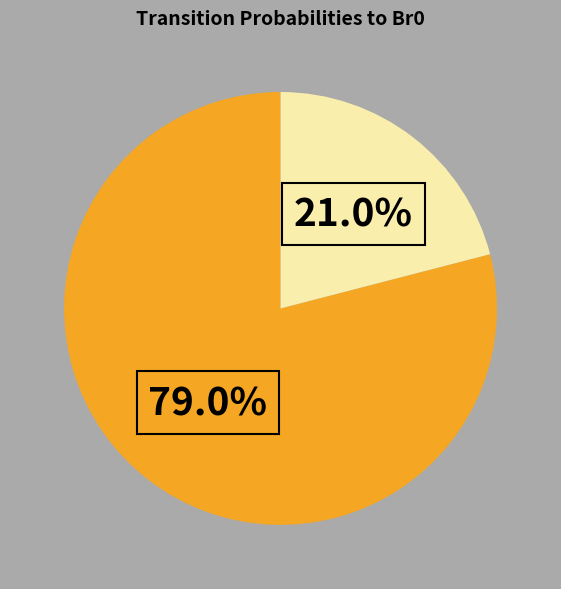

To the nearest percent, what is the difference between the largest and smallest slice percentages?

58%